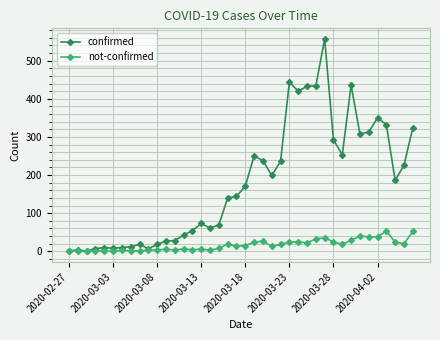

Which series has the largest range (max minus min)?

confirmed